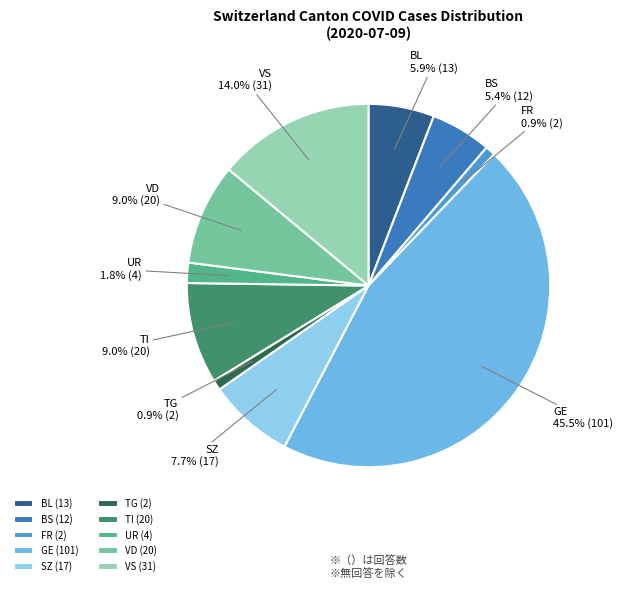

To the nearest percent, what percentage of the pie is TI?

9%